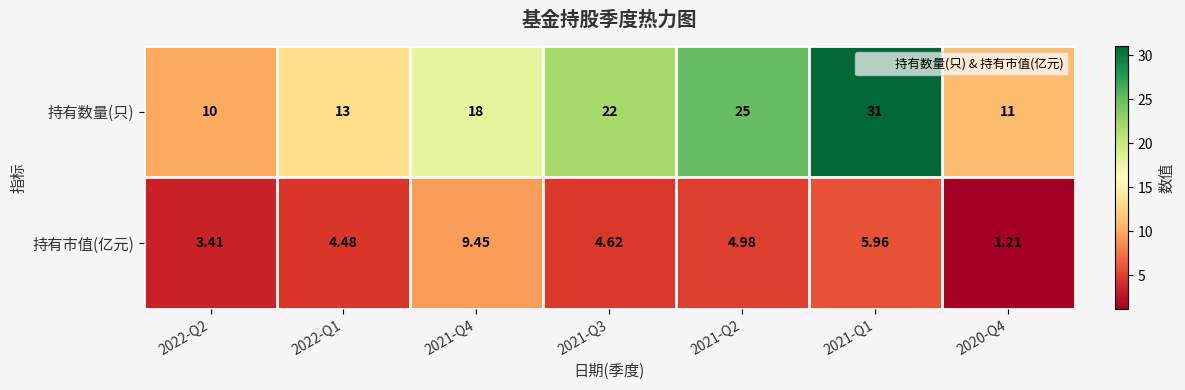

How many series are shown in this chart?

2